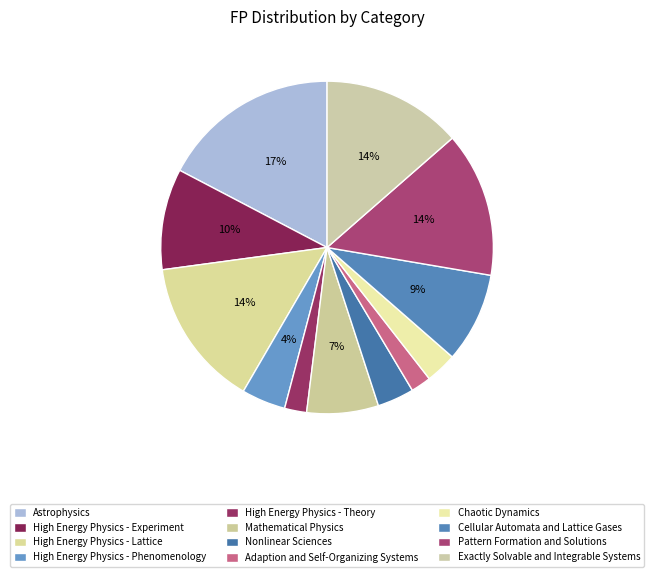

How many segments does this pie chart have?

12